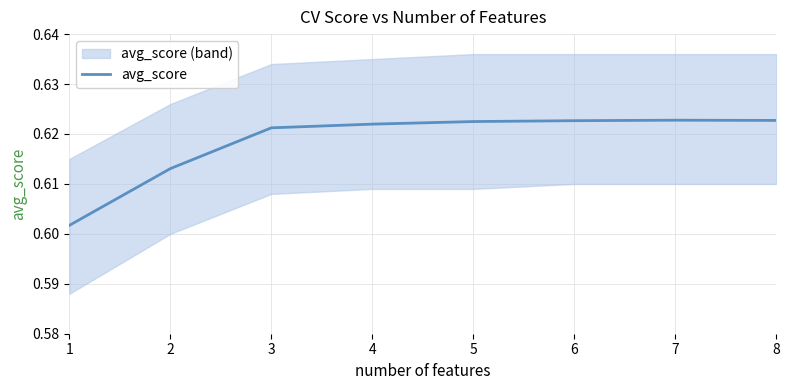

True or false: there are more than 2 points higher than both neighbors.

False